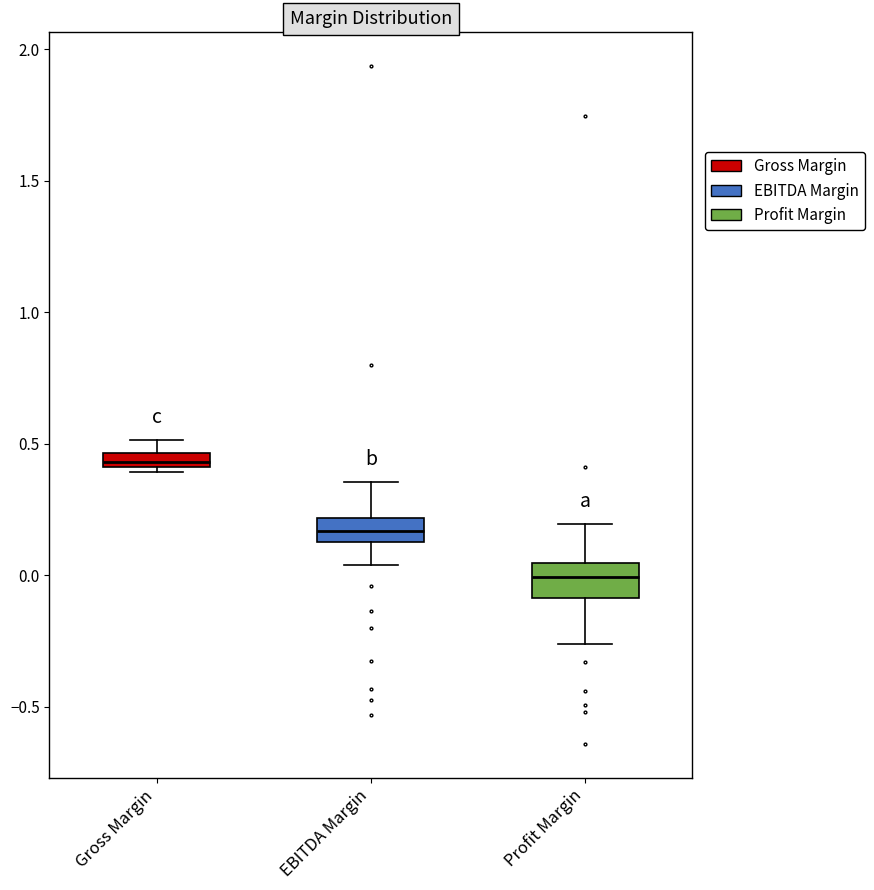

Where does the lower whisker of the box for EBITDA Margin end on the y-axis? The values are not printed on the chart, so give them approximately, as read against the axis.

0.05